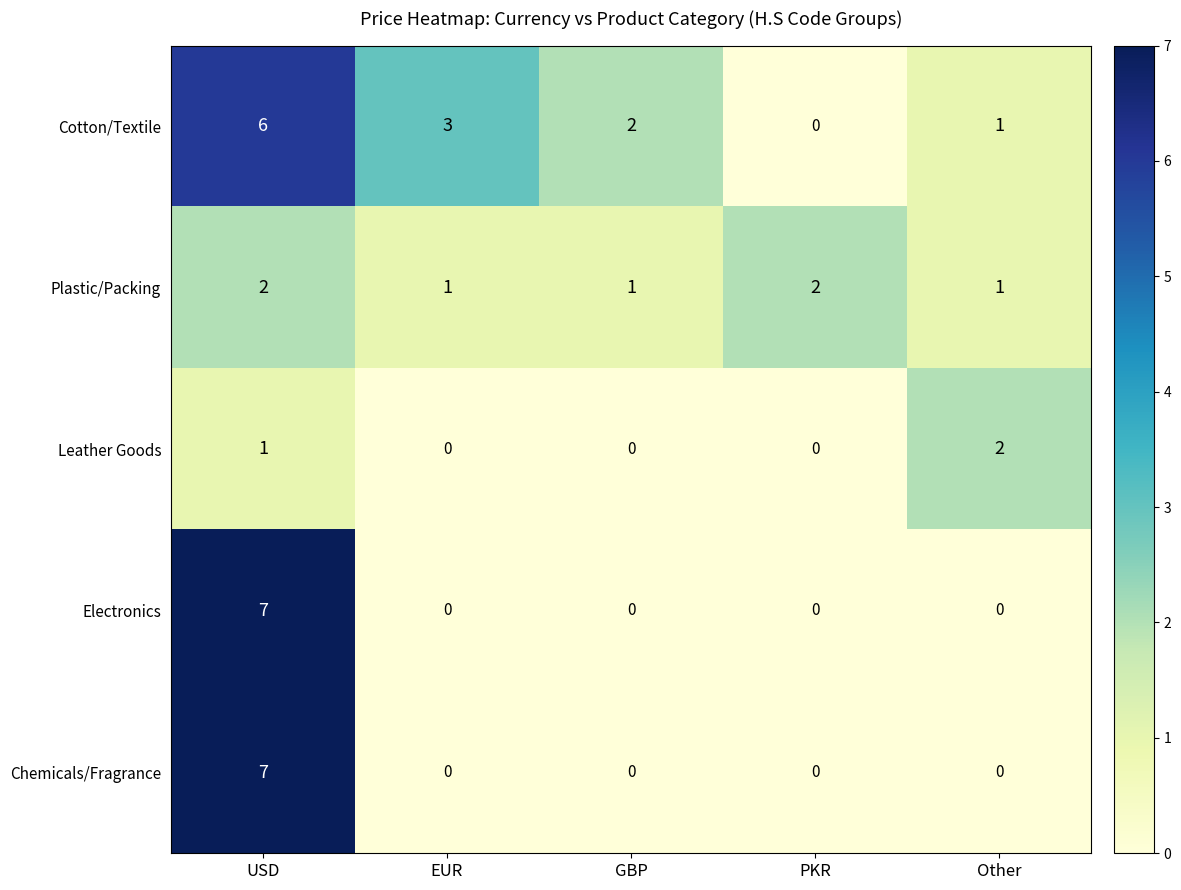

How many series are shown in this chart?

5